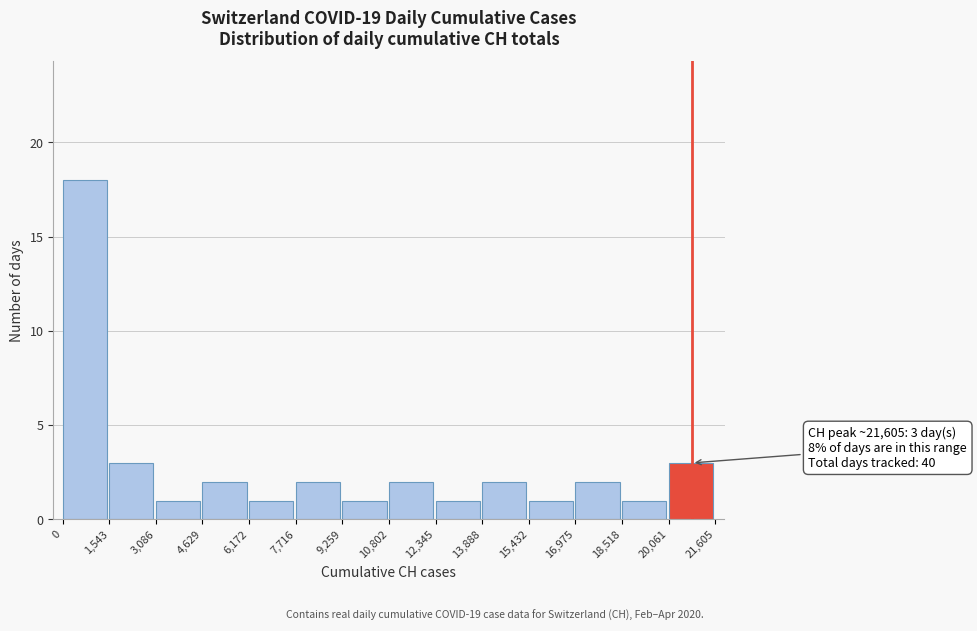

Over which range of the x-axis is the bar tallest?

0 to 1,543